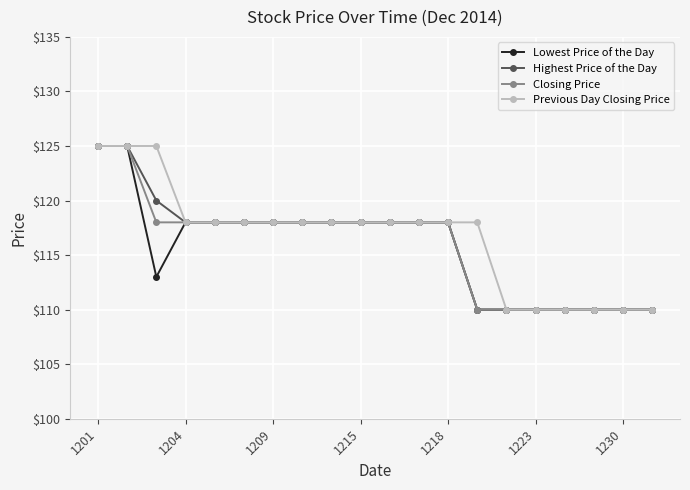

What is the smallest value displayed?

110